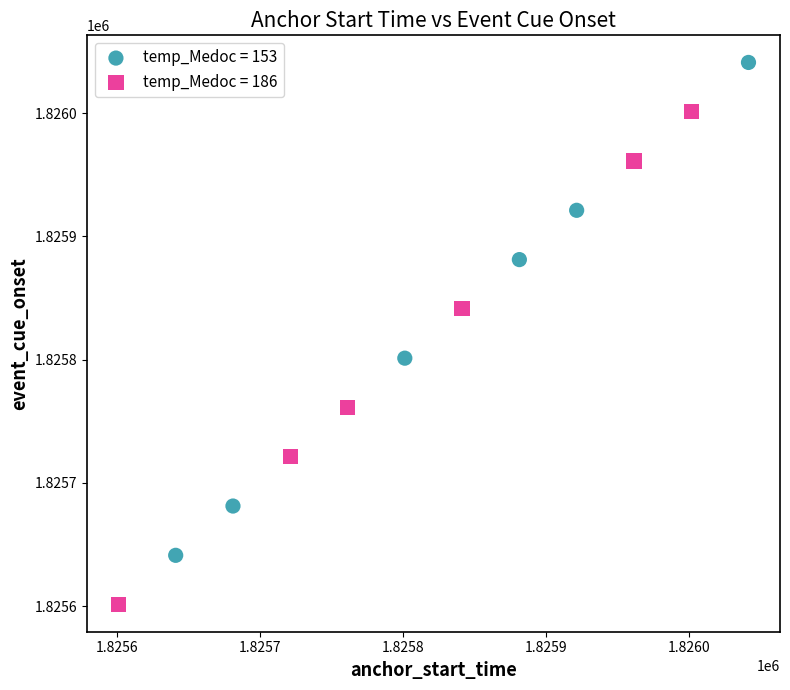

Which series reaches the minimum Y coordinate?

temp_Medoc = 186